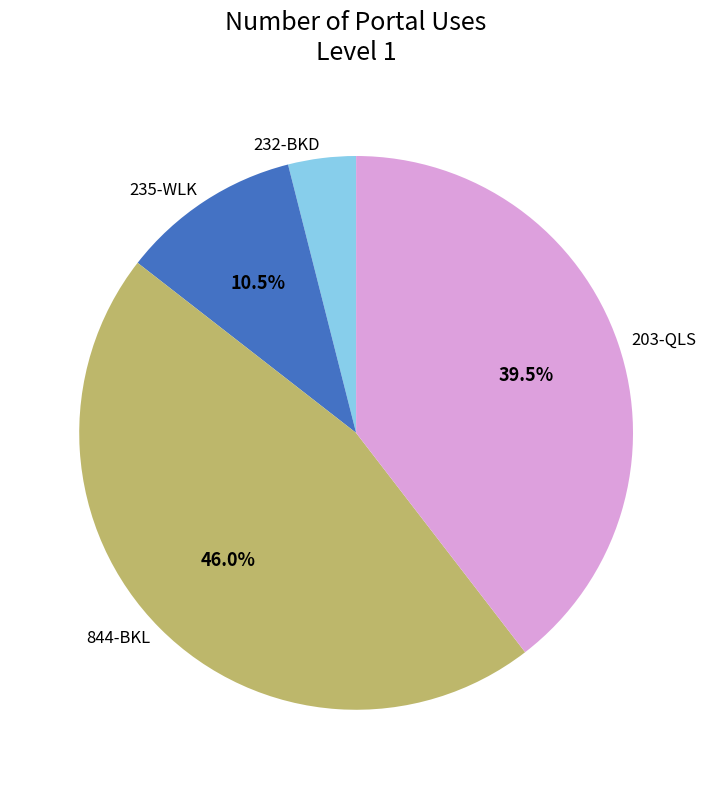

Which category has the smallest portion of the pie?

232-BKD